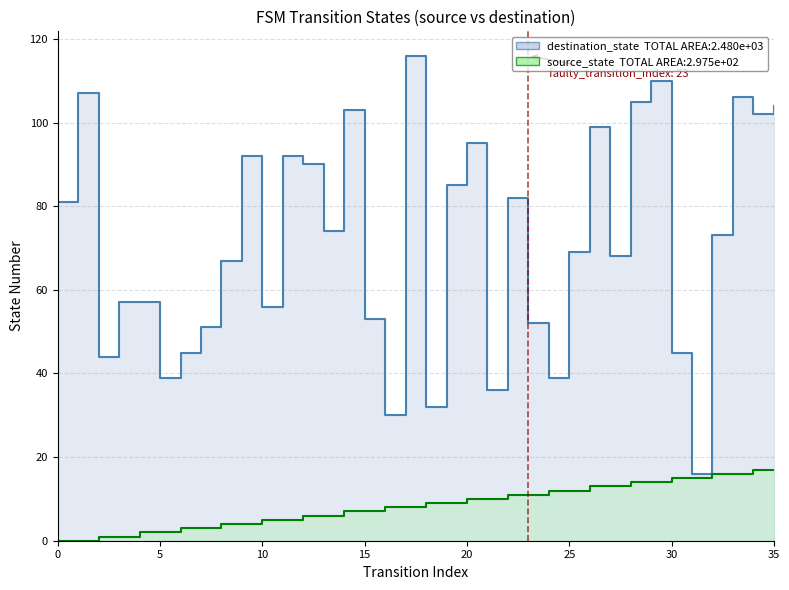

Is the value of source_state at 6 greater than the value of destination_state at 24?

No